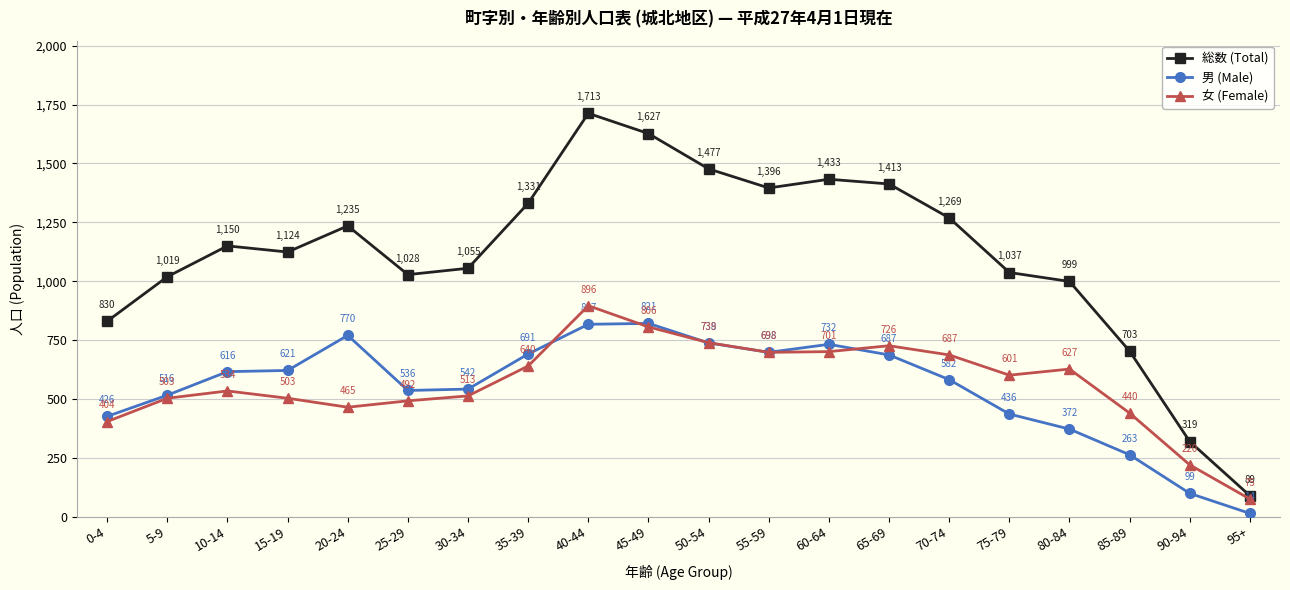

The value of 女 (Female) at 95+ is 75. True or false?

True